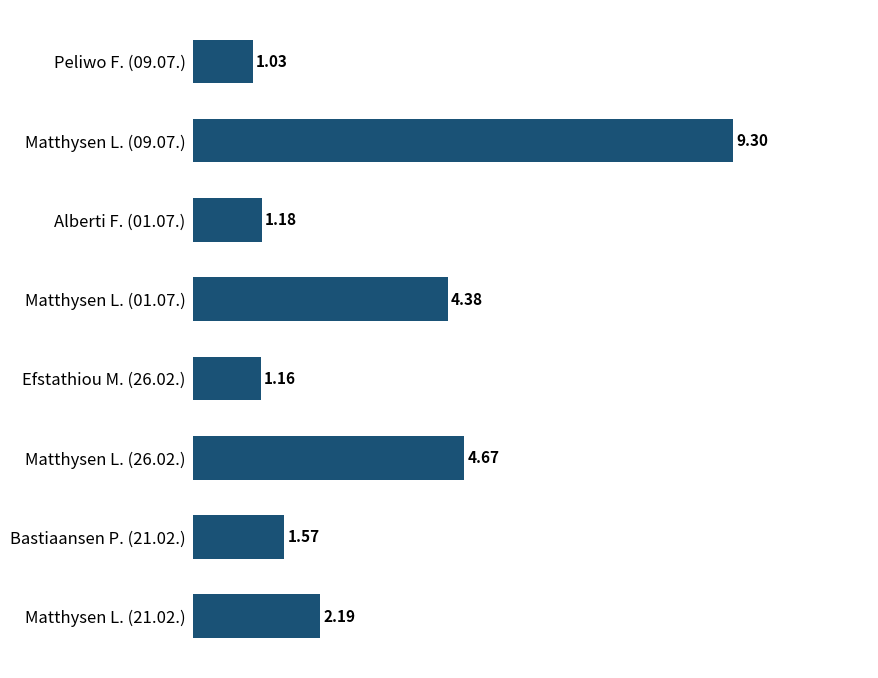

List the labels in order of value, smallest first.

Peliwo F. (09.07.), Efstathiou M. (26.02.), Alberti F. (01.07.), Bastiaansen P. (21.02.), Matthysen L. (21.02.), Matthysen L. (01.07.), Matthysen L. (26.02.), Matthysen L. (09.07.)